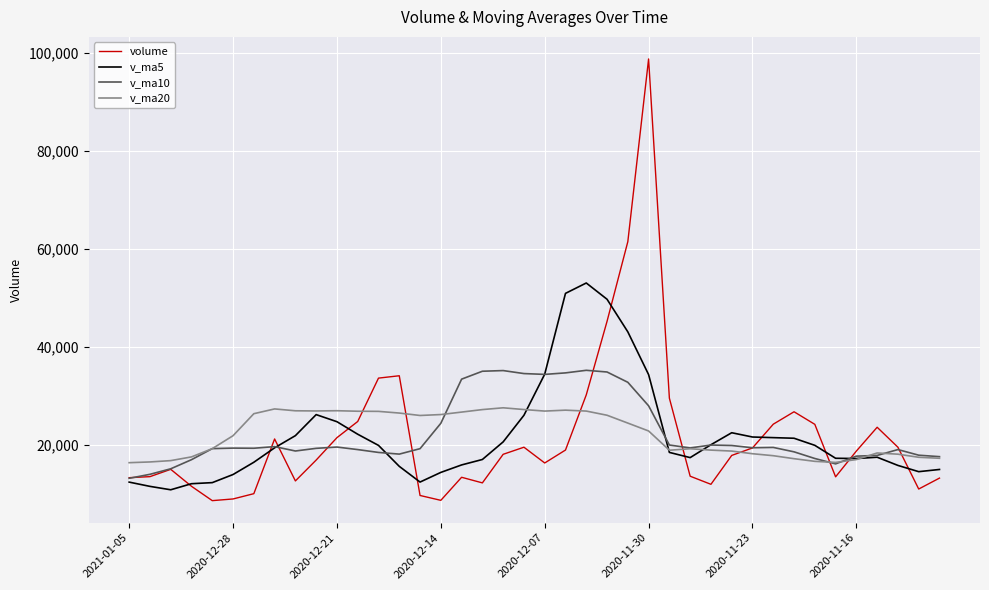

What are all the series names shown in the legend?

volume, v_ma5, v_ma10, v_ma20